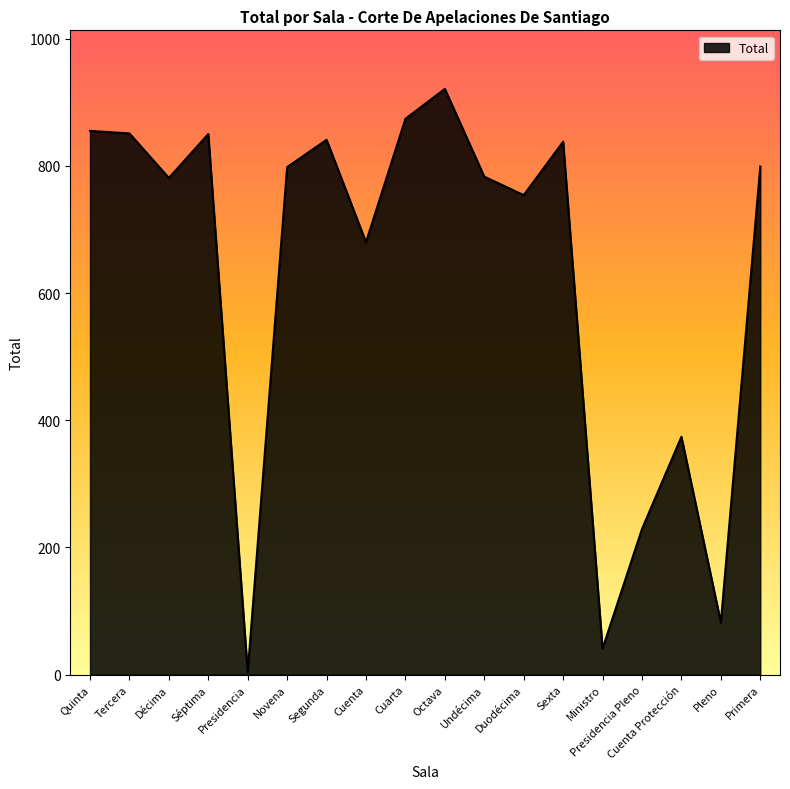

The value at Tercera is 851. True or false?

True